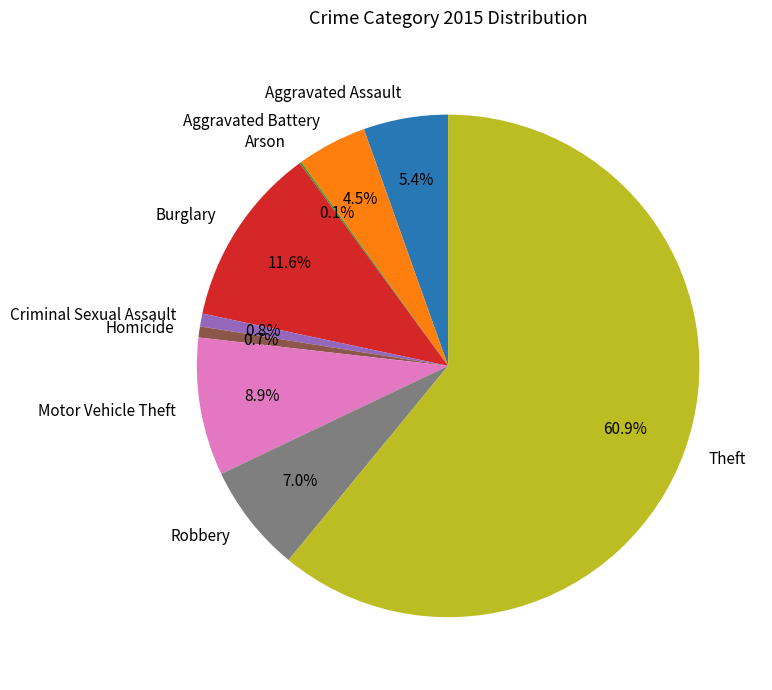

To the nearest percent, what portion does Homicide represent?

1%